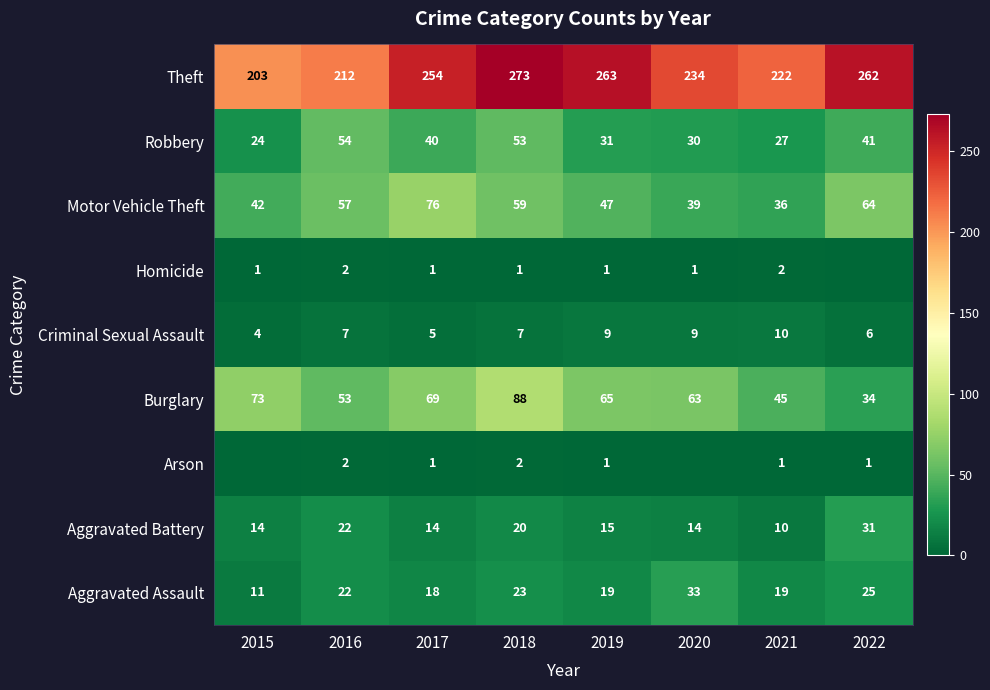

What is the maximum value shown in the chart?

273